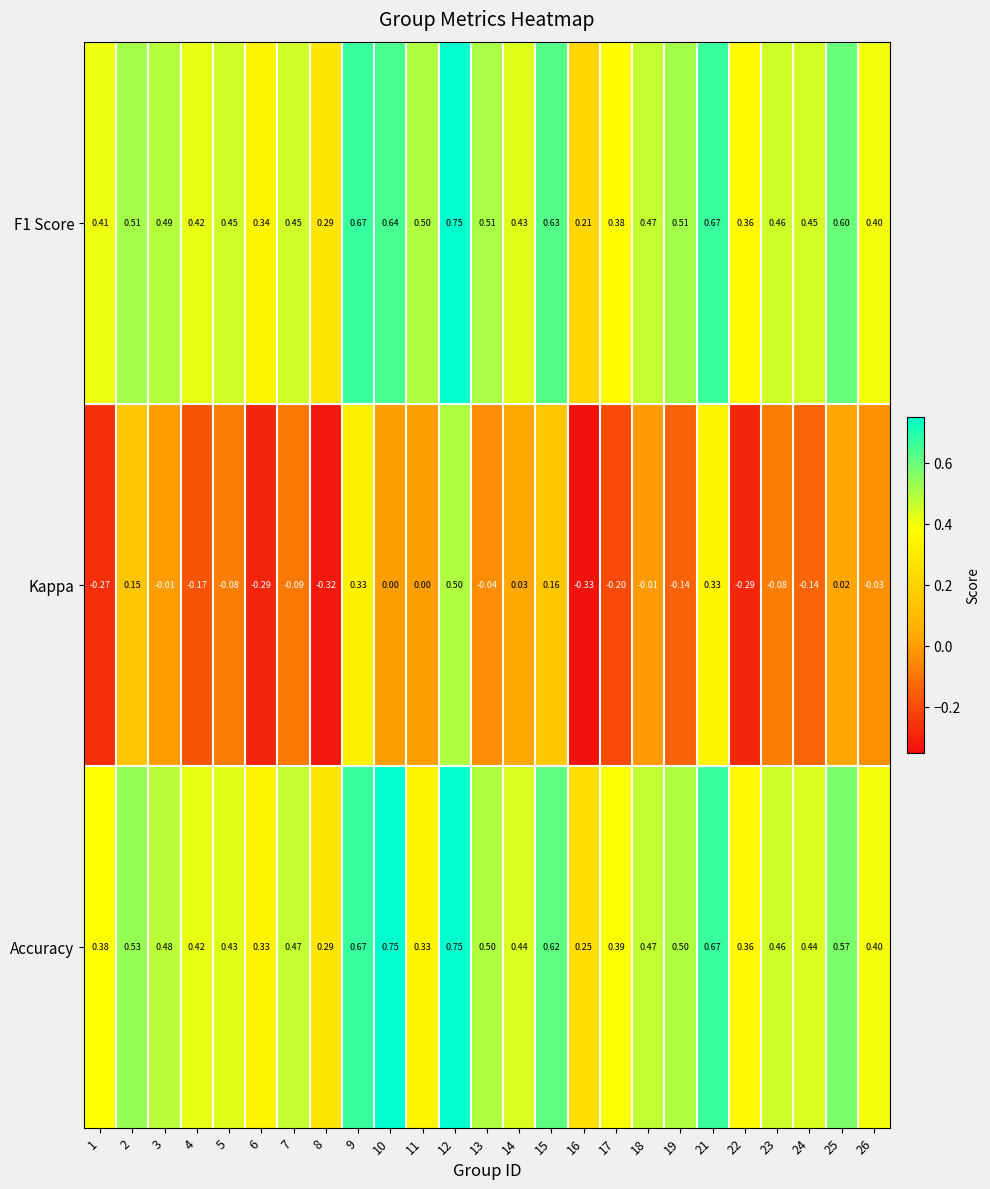

Which series changed the most between 6 and 24?

Kappa